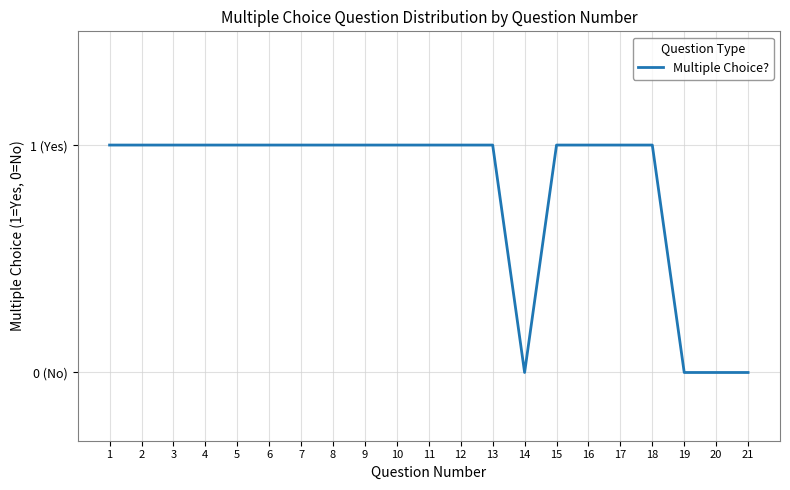

Does the chart display data point markers on the line(s)?

No